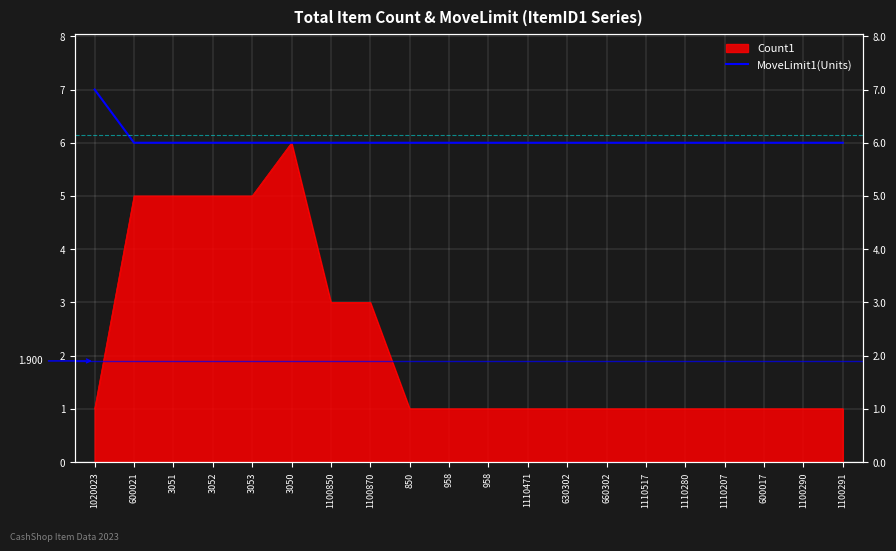

What is the label of the 5th point from the right?

1110280